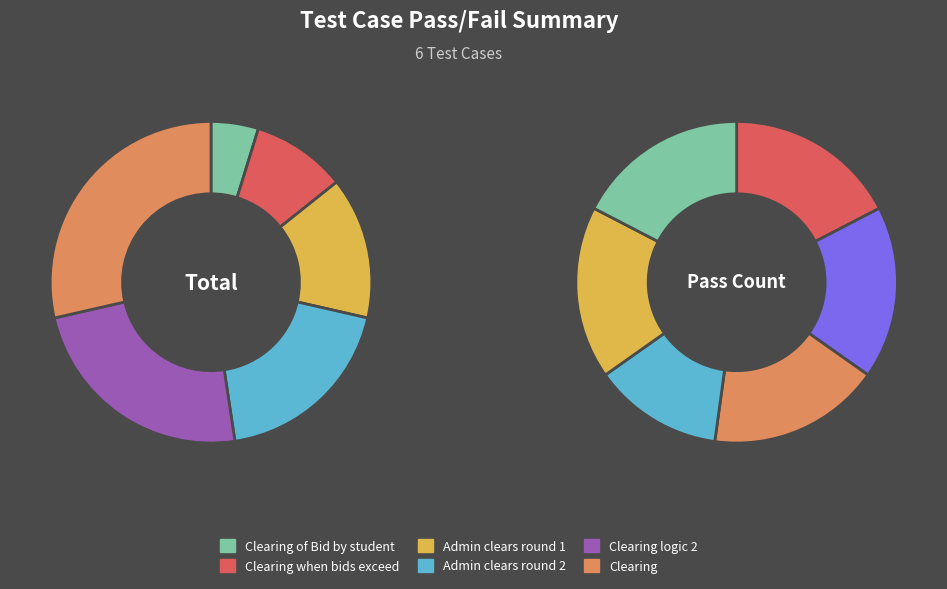

Does Clearing logic 2 represent more than half of the total?

No